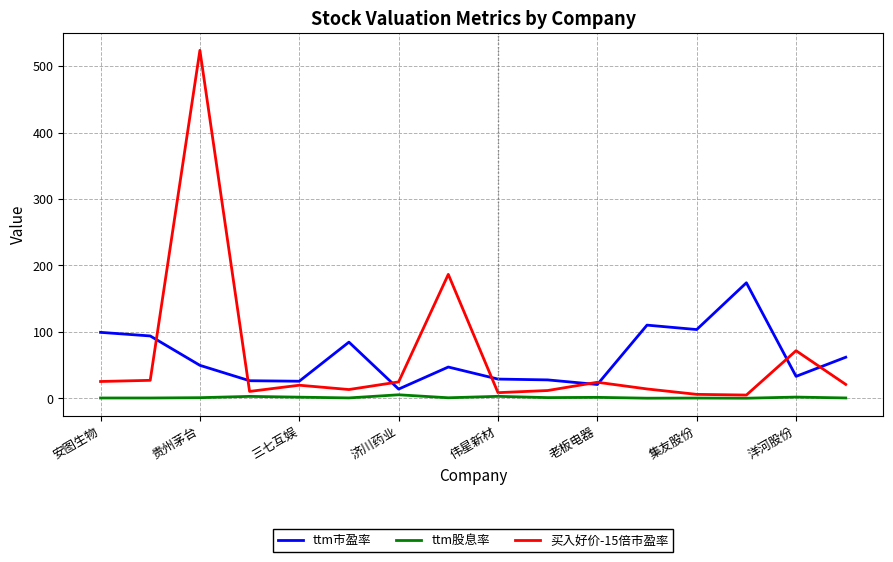

Which series has the widest spread of values?

买入好价-15倍市盈率